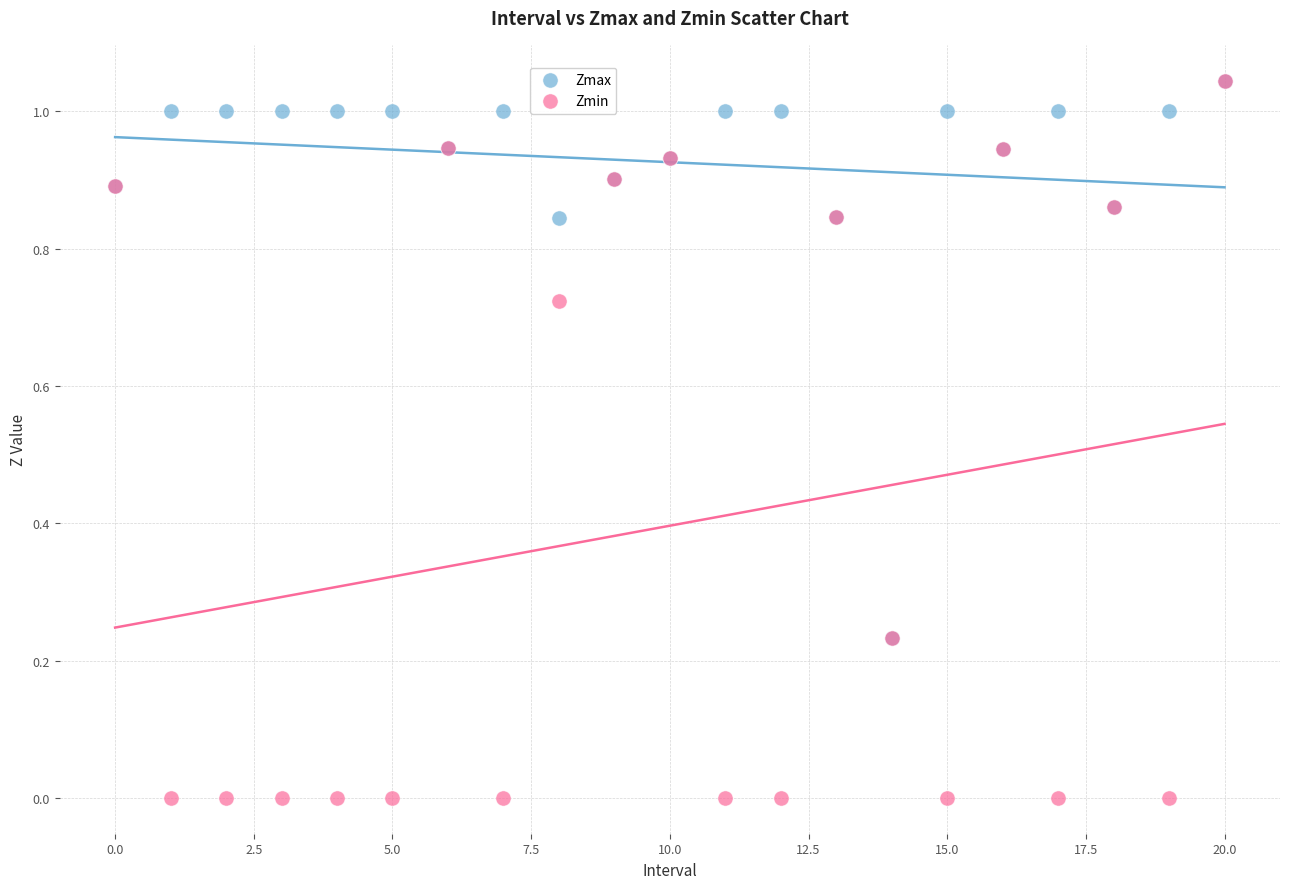

Which series contains the lowest Y value?

Zmin